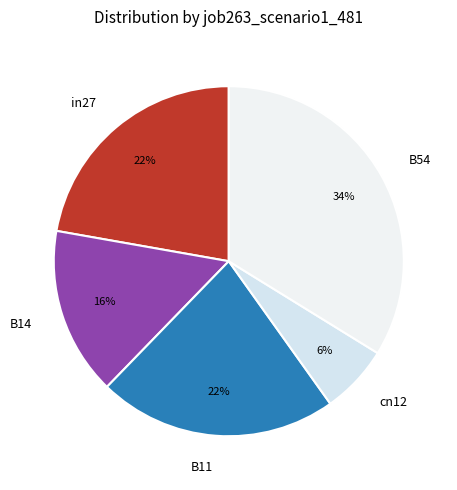

Is the sum of B11 and cn12 greater than half?

No